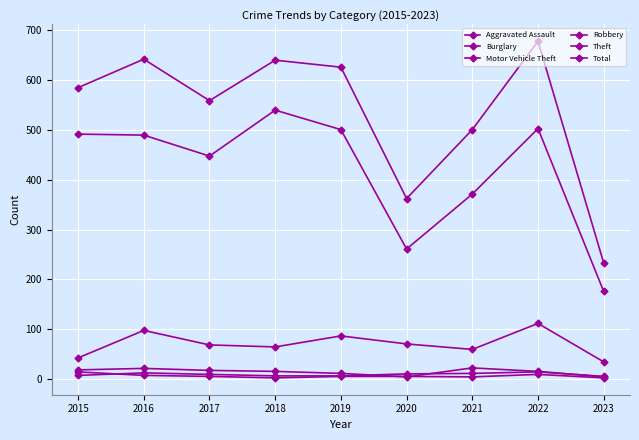

What is the value of the Motor Vehicle Theft point at the 5th from the left?

87